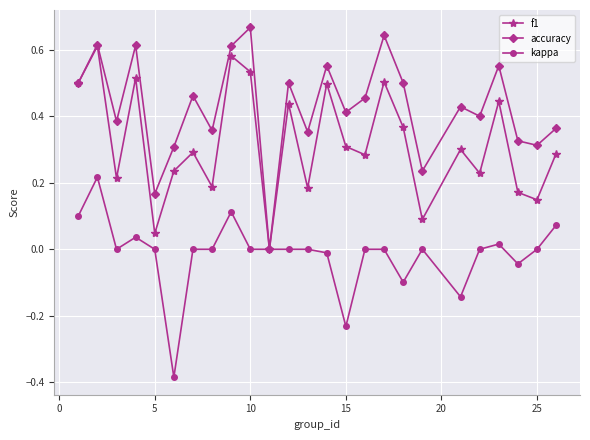

True or false: accuracy has more than 0 interior local peaks.

True